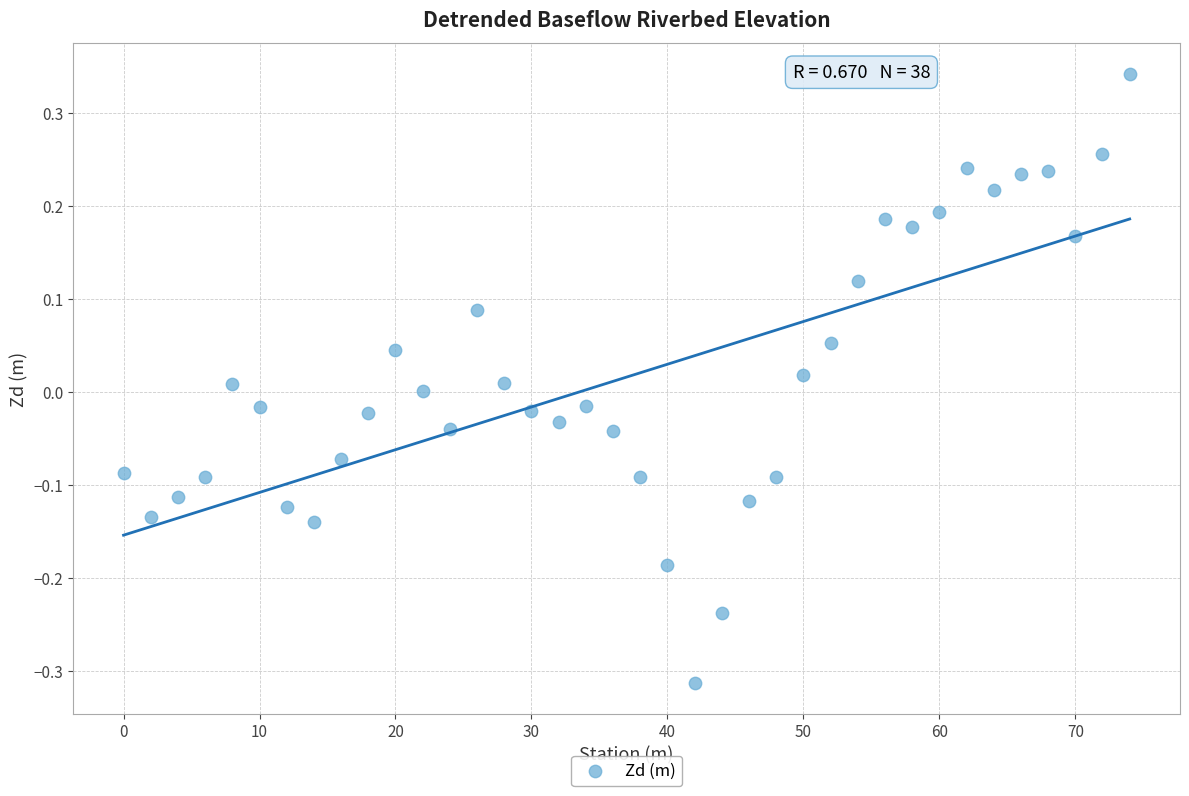

What is the range of X values (max minus min)?

74.0